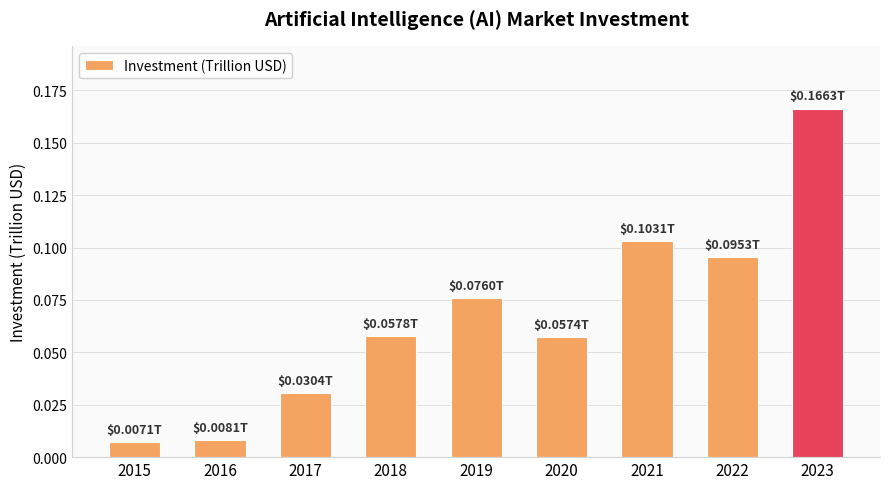

What is the sum of the values at 2023 and 2022?

0.3